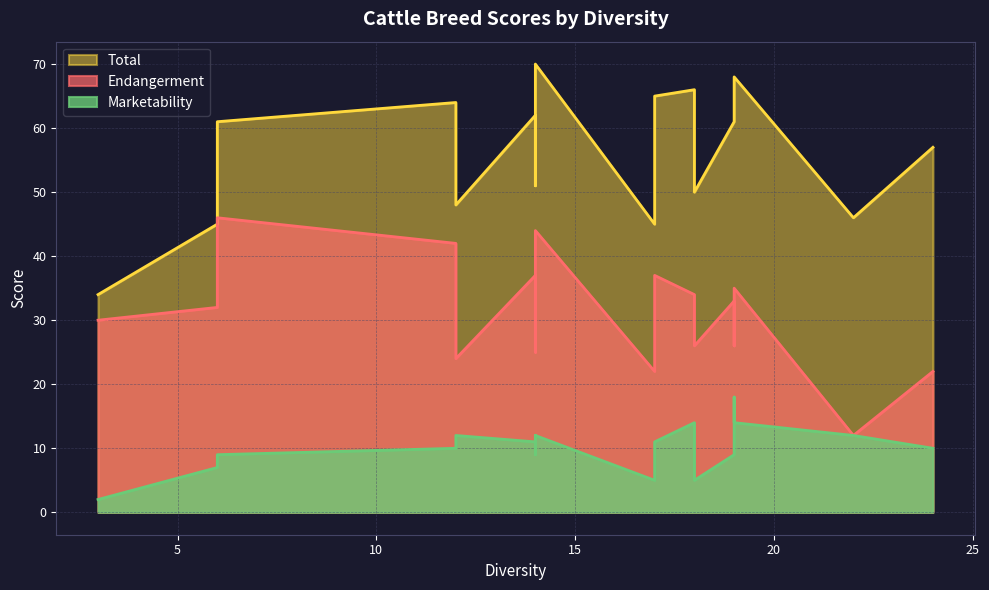

Rank the series by their average value, from highest to lowest.

Total, Endangerment, Marketability